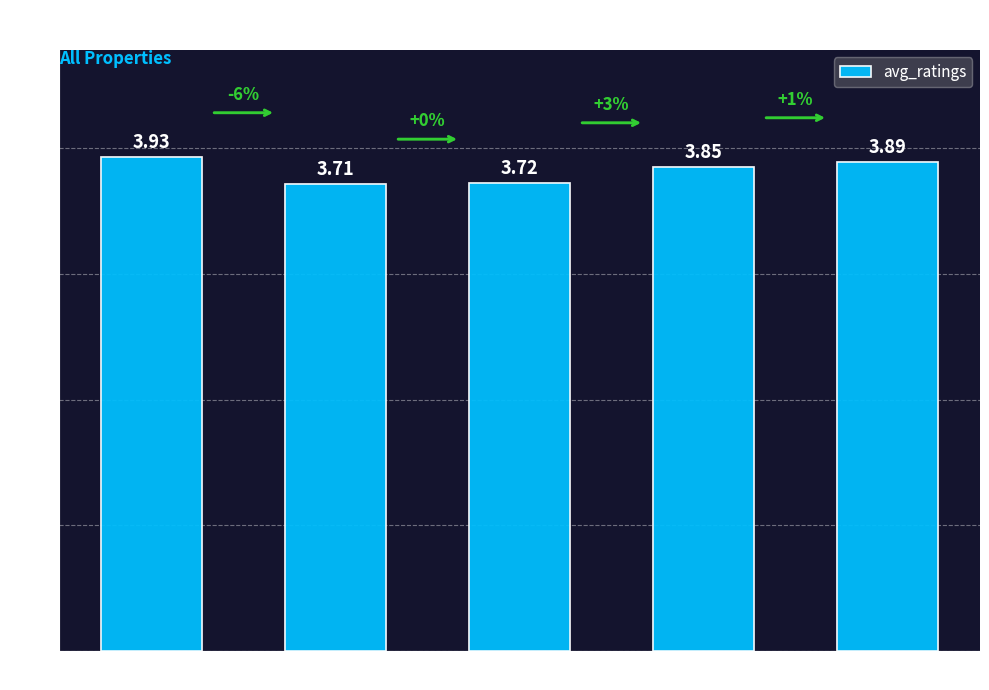

What is the sum of all values?

19.1